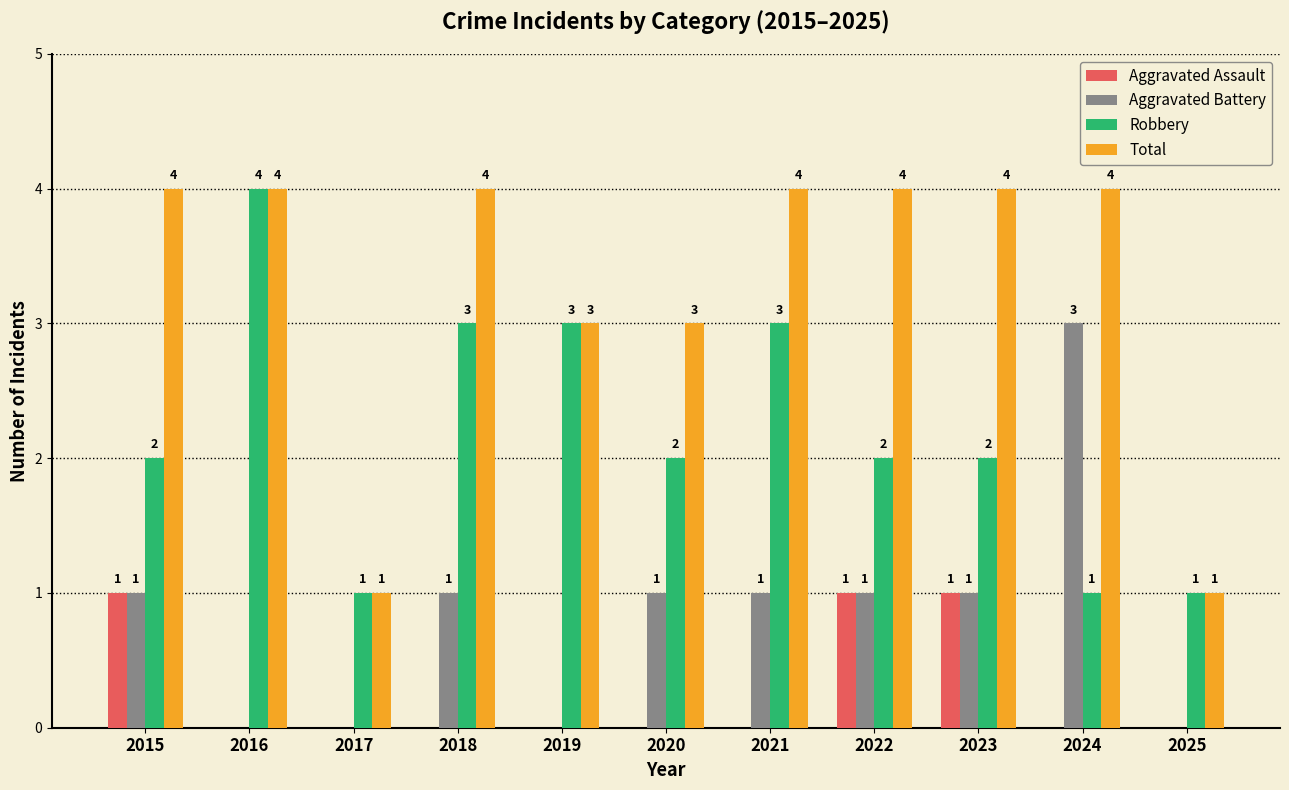

Is the value of Total at 2016 greater than the value of Aggravated Battery at 2015?

Yes